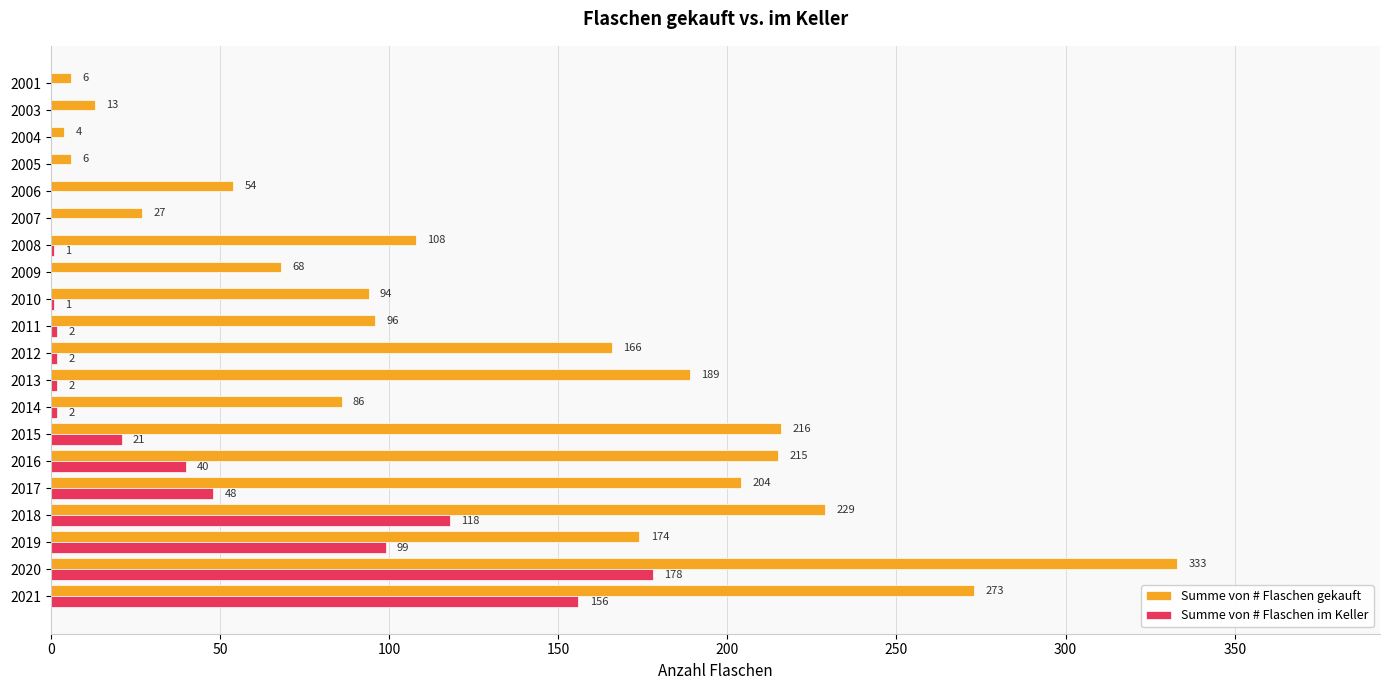

Between 2010 and 2009, which series saw the biggest shift?

Summe von # Flaschen gekauft